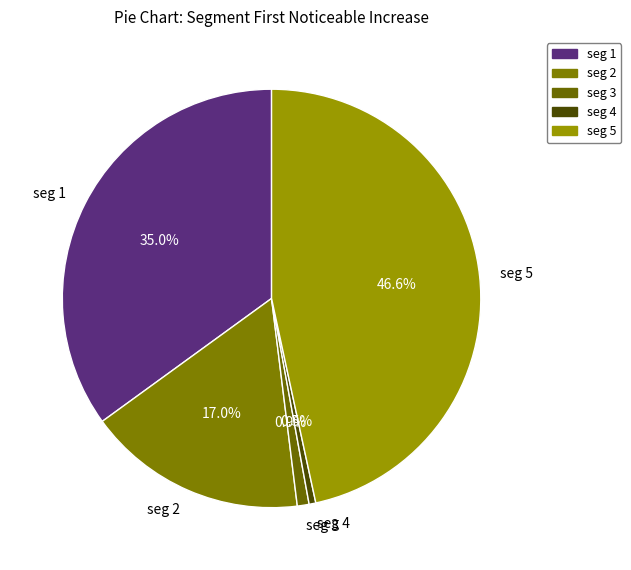

Is there a majority slice in this chart?

No